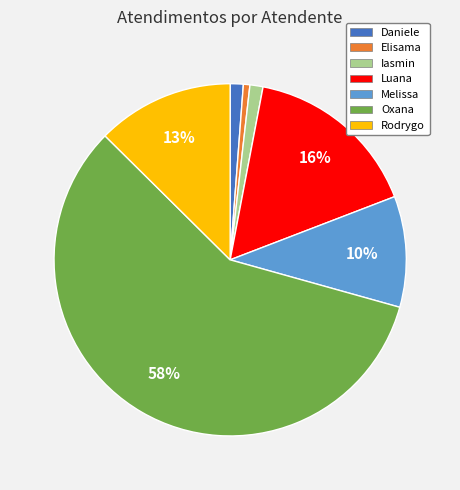

How many slices are in this pie chart?

7